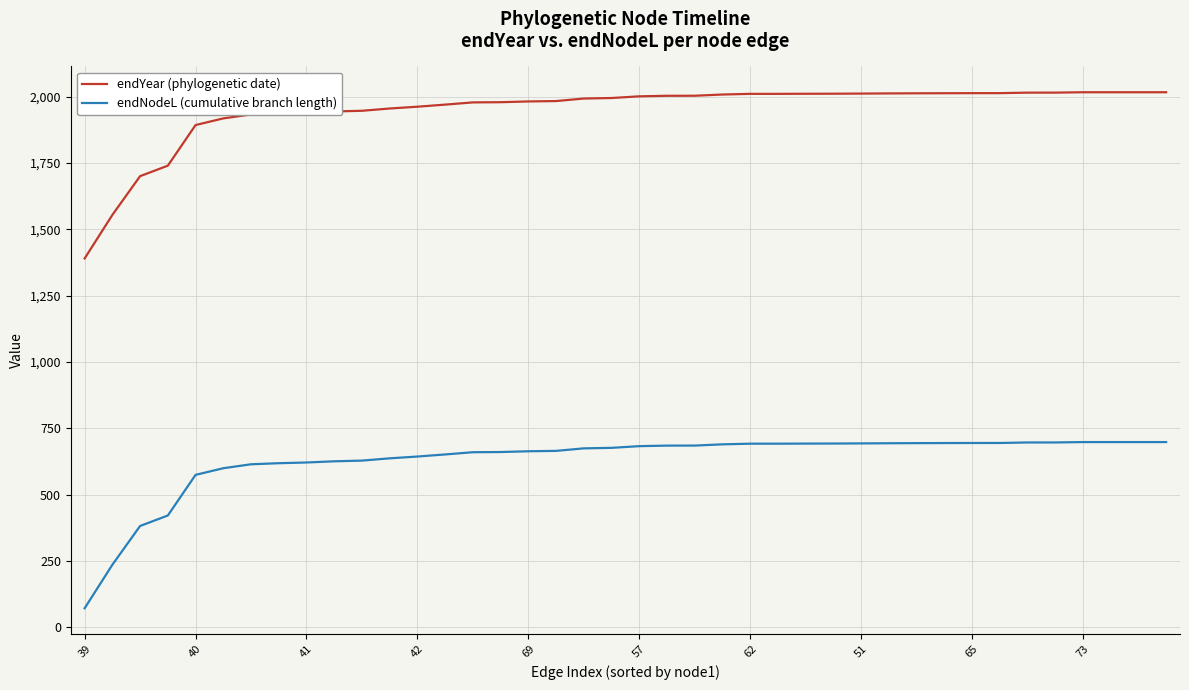

What is the minimum value shown in the chart?

72.2